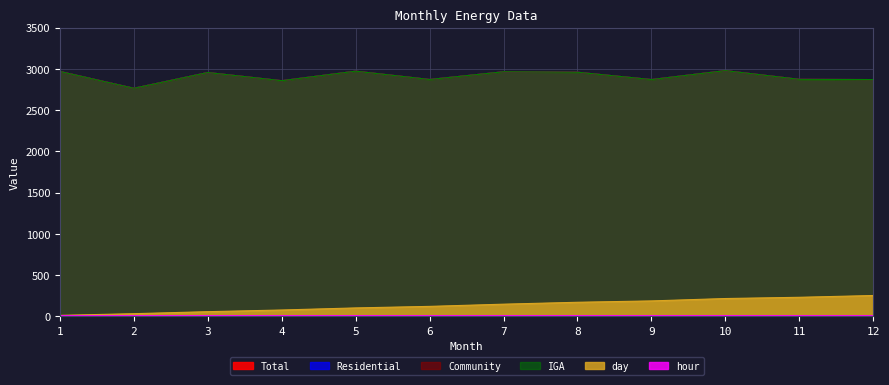

Rank the categories by Community value from lowest to highest.

2, 4, 12, 9, 6, 11, 3, 8, 7, 1, 5, 10